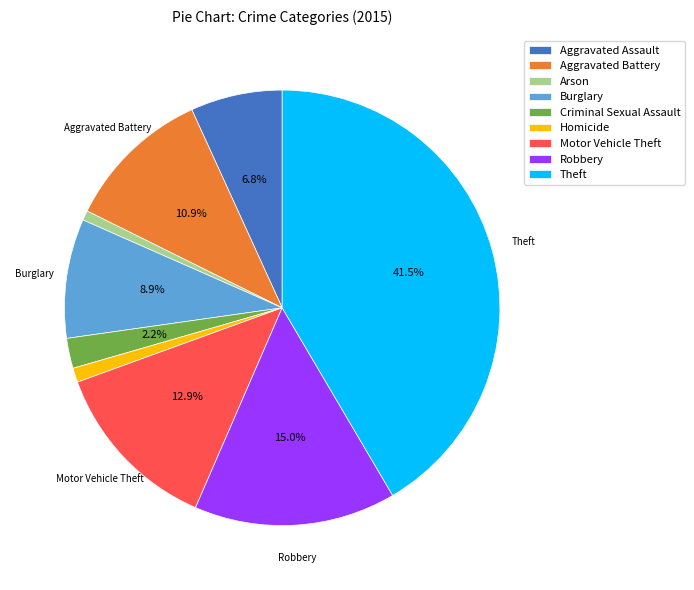

Count the number of slices in the pie.

9